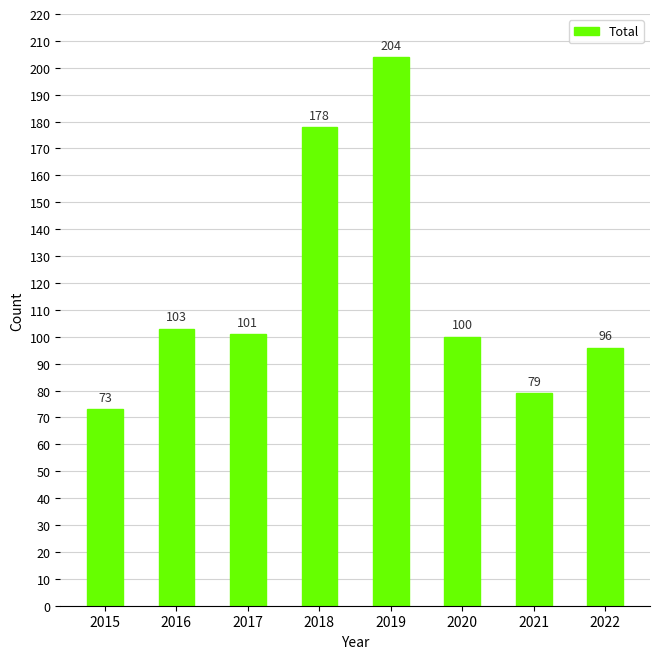

The chart shows a value of 103 at 2016. True or false?

True